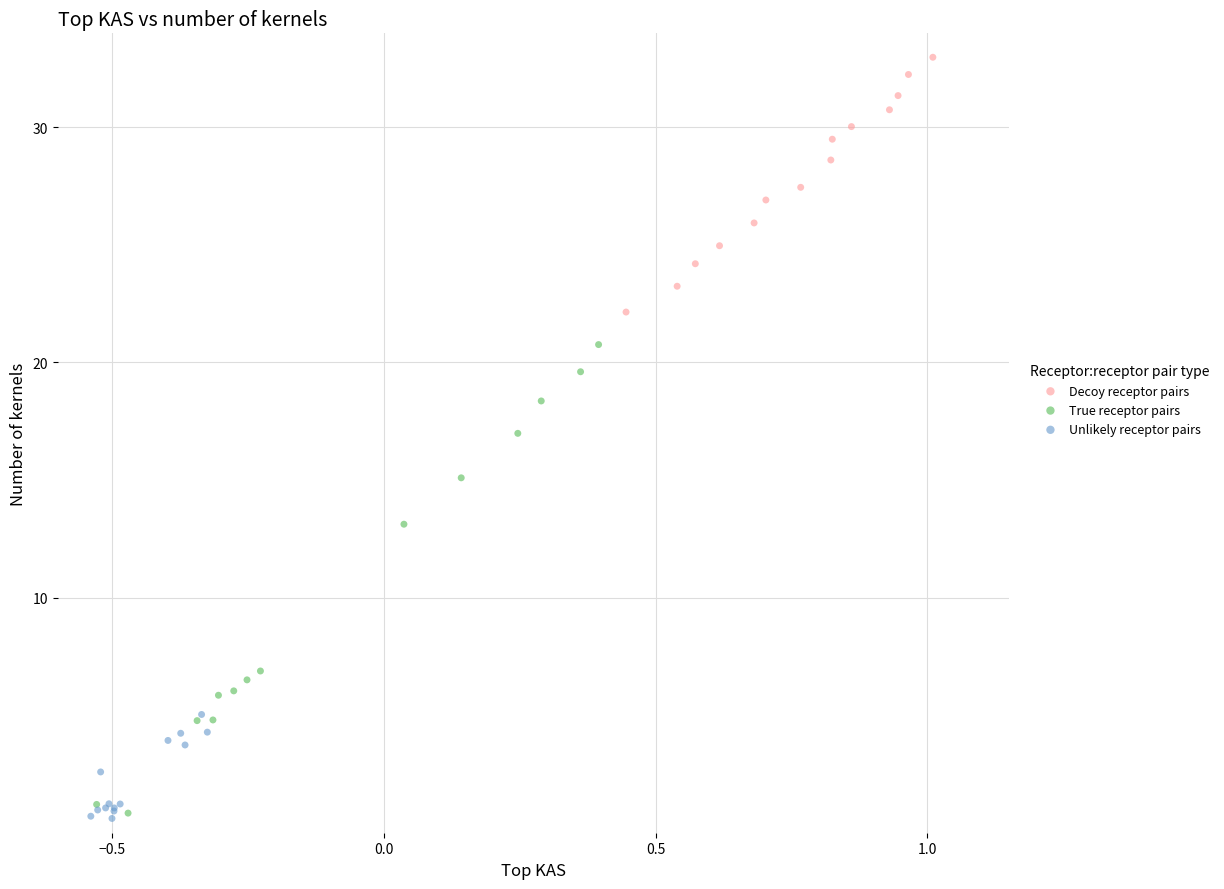

What are all the series names shown in the legend?

Decoy receptor pairs, True receptor pairs, Unlikely receptor pairs